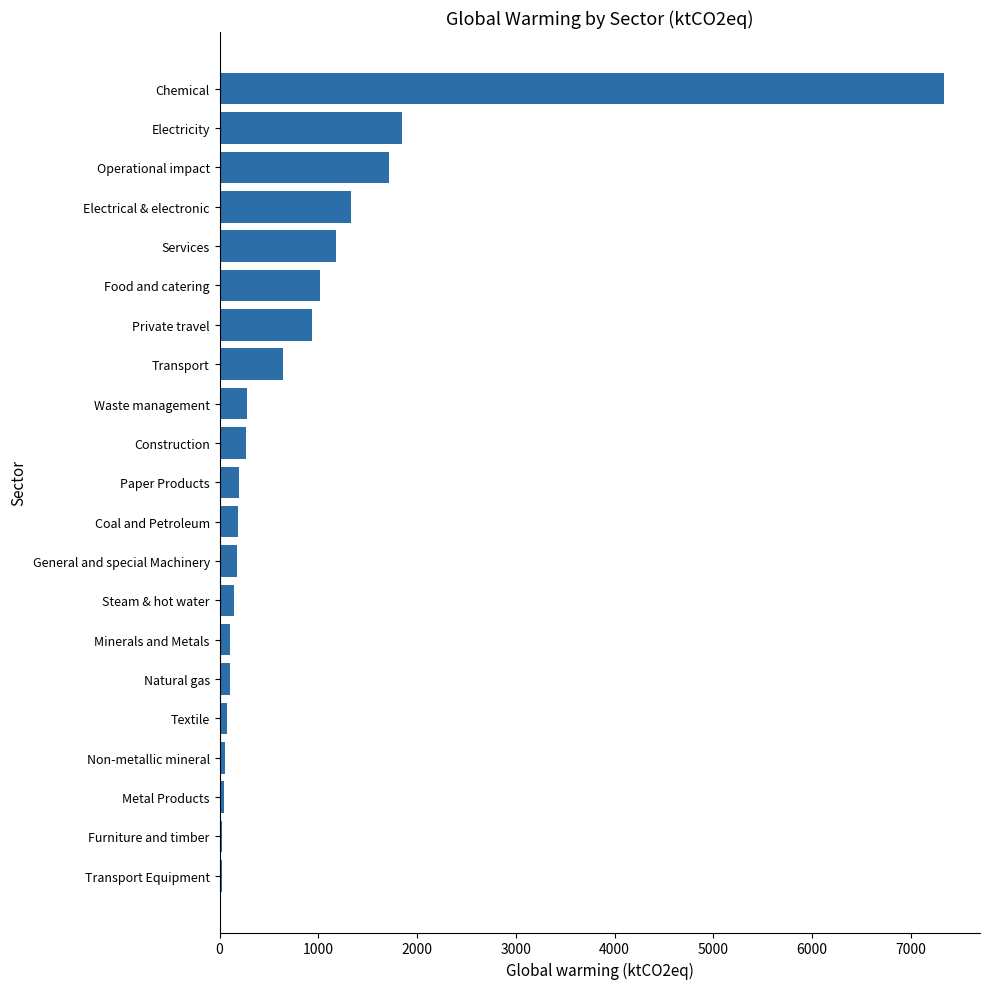

How many bars are there in total?

21